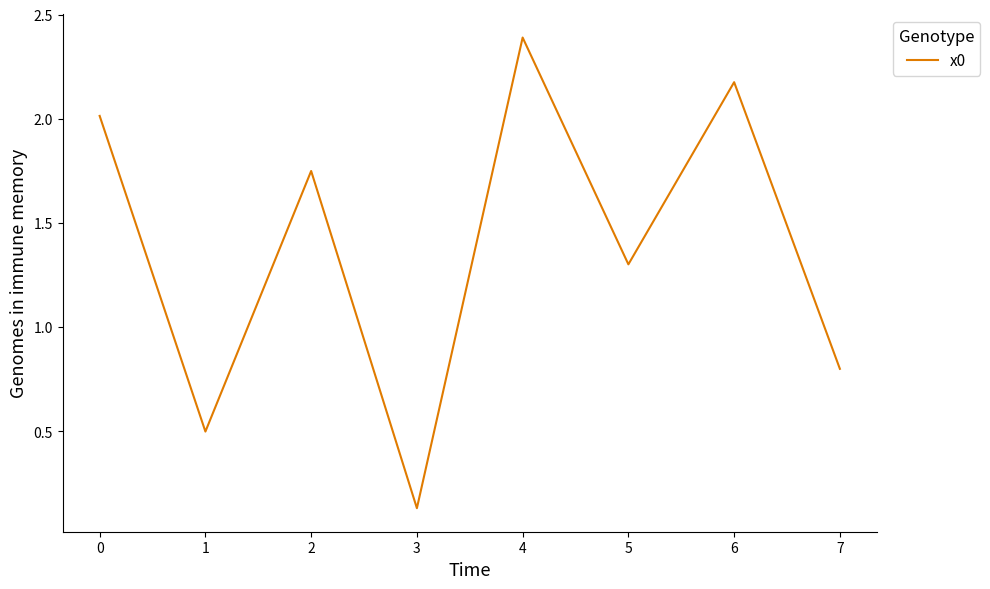

List the labels in order of value, largest first.

4, 6, 0, 2, 5, 7, 1, 3